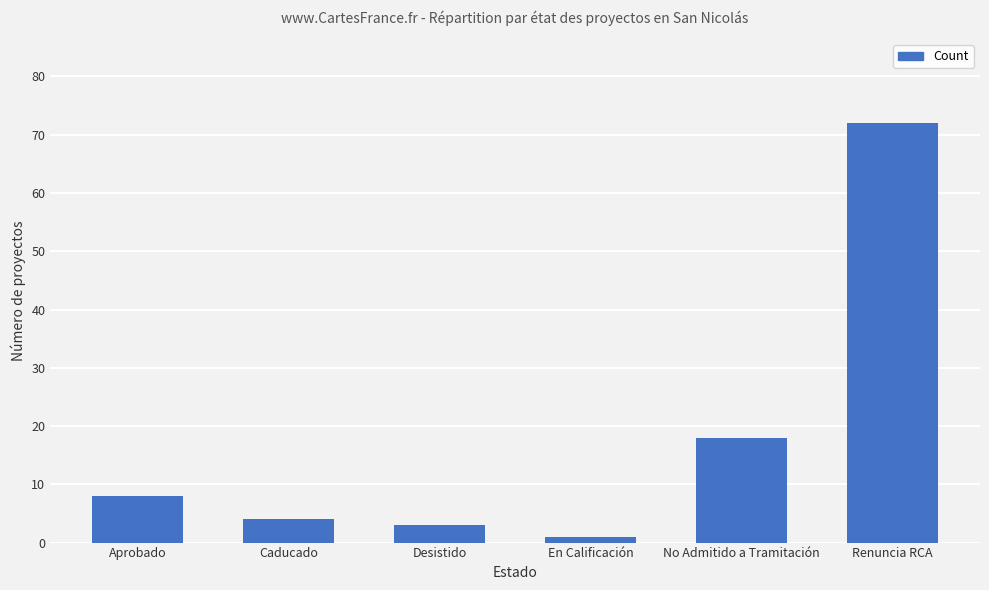

What is the difference between the values at Caducado and Aprobado?

4